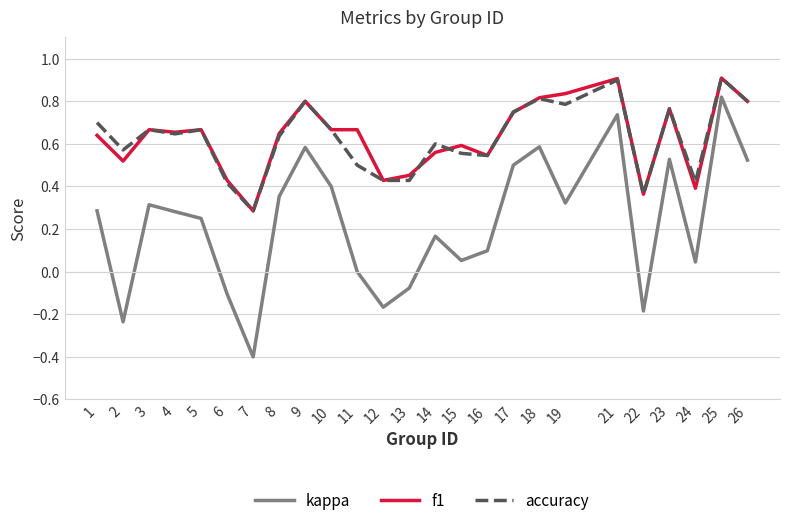

Which series has the widest spread of values?

kappa